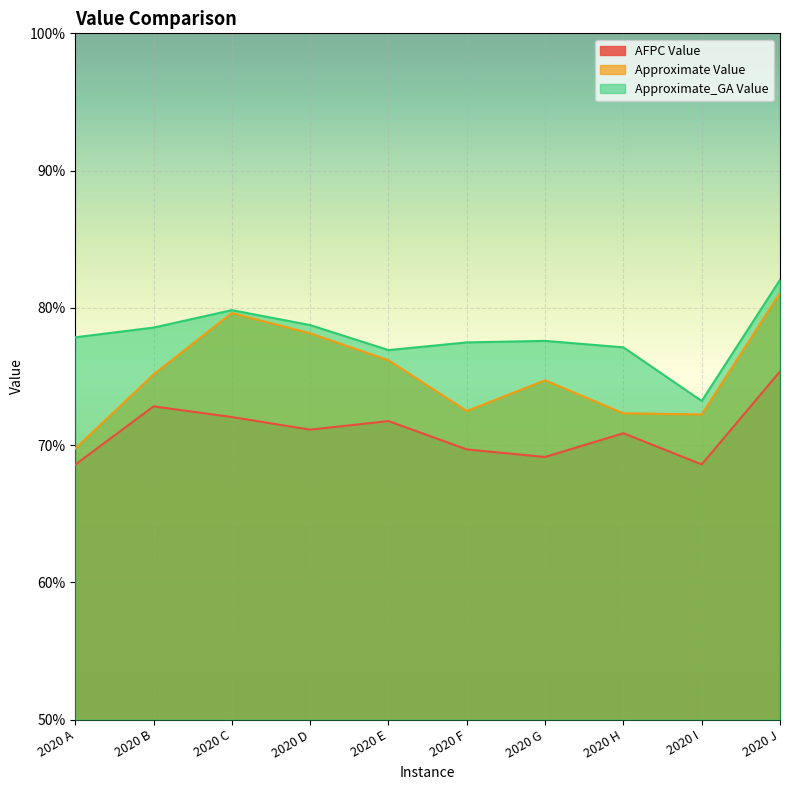

What is the difference between the maximum and minimum values in the Approximate Value series?

0.1